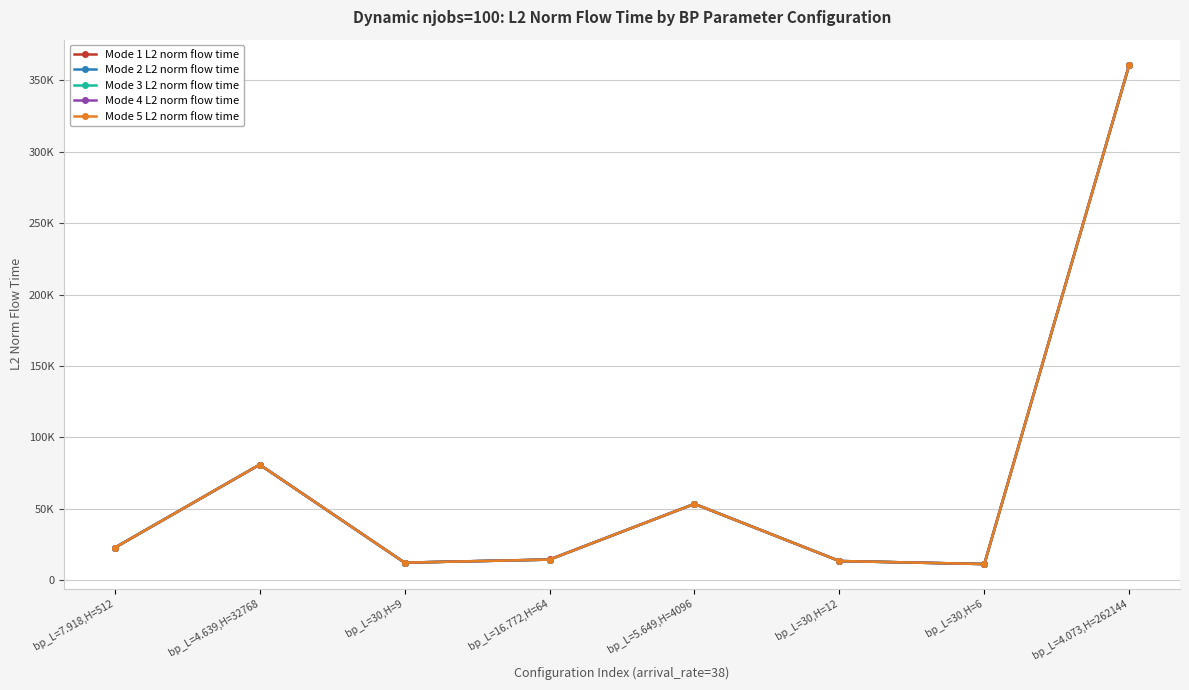

Does the chart have visible grid lines?

Yes